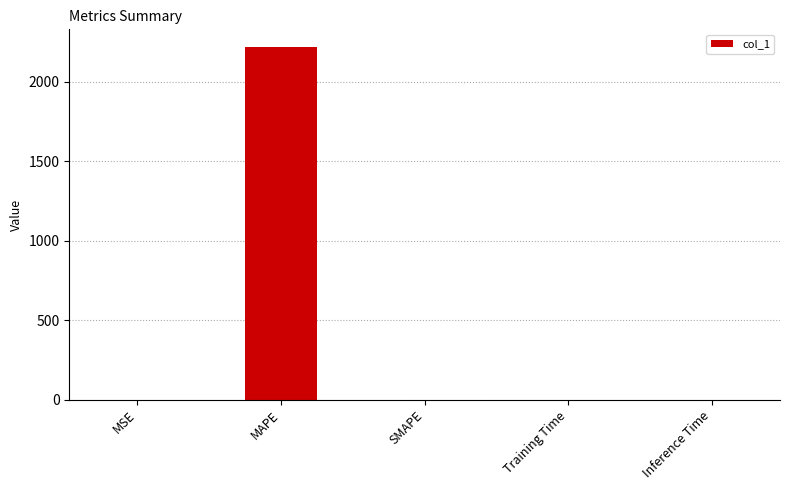

What value does the data have at MAPE?

2220.6